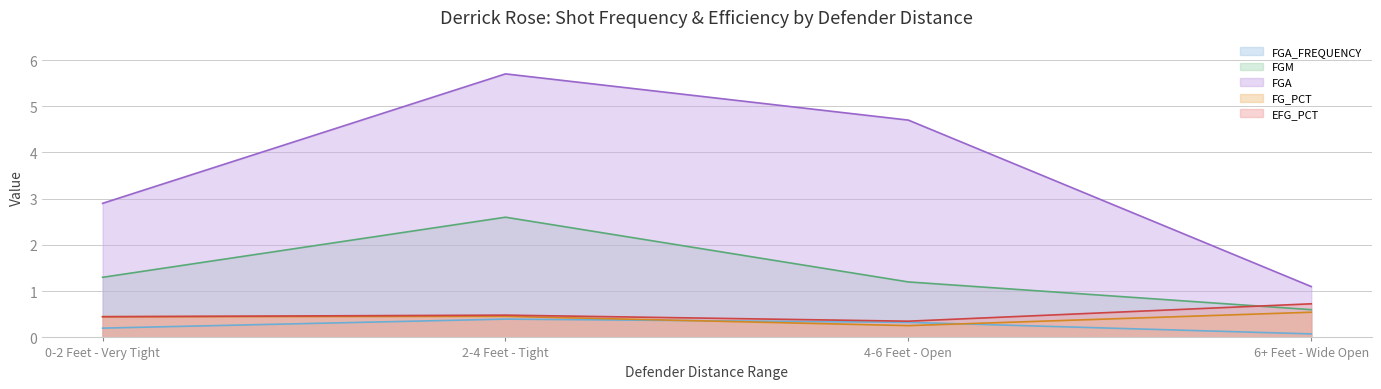

How many times do FG_PCT and FGA_FREQUENCY cross each other?

2